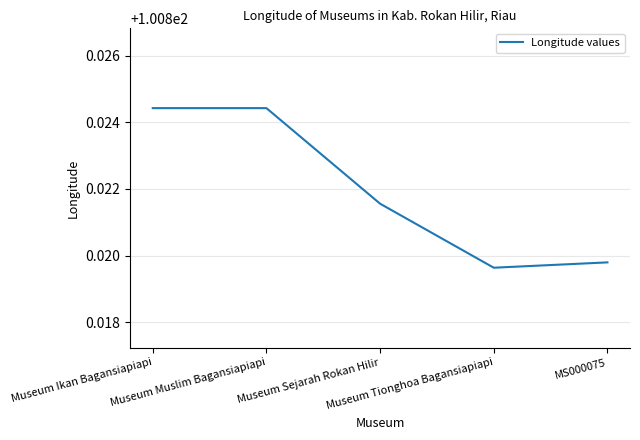

How many values are between 100 and 101?

5